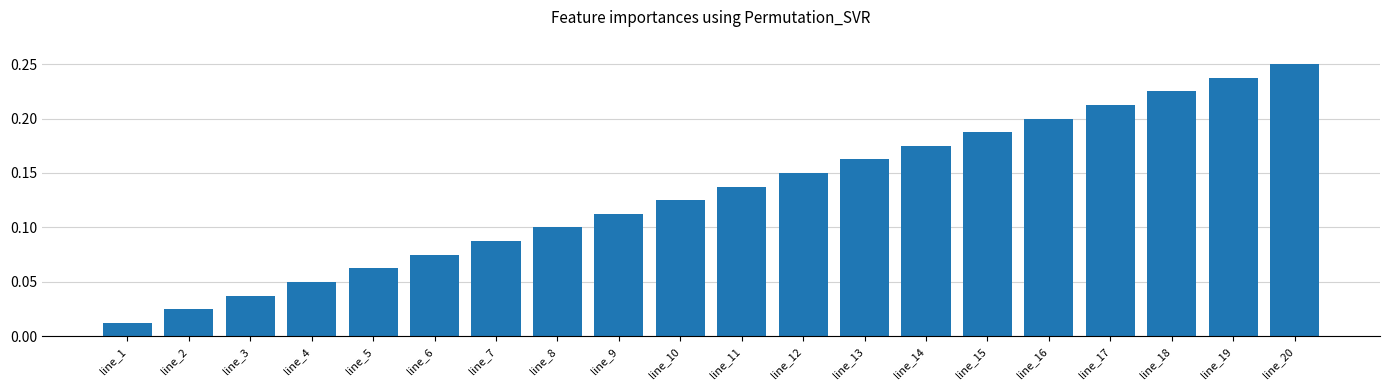

Rank the categories by value from highest to lowest.

line_20, line_19, line_18, line_17, line_16, line_15, line_14, line_13, line_12, line_11, line_10, line_9, line_8, line_7, line_6, line_5, line_4, line_3, line_2, line_1